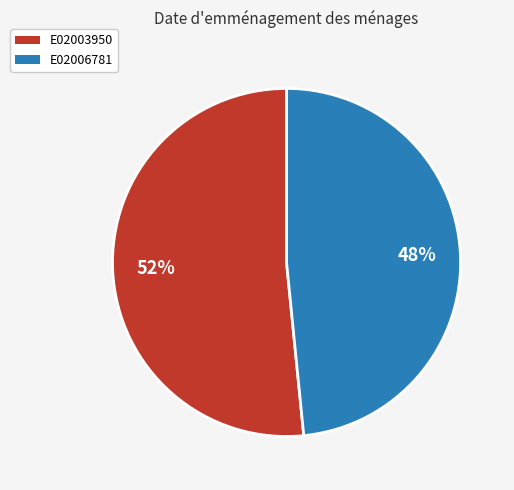

Which category has the biggest portion of the pie?

E02003950